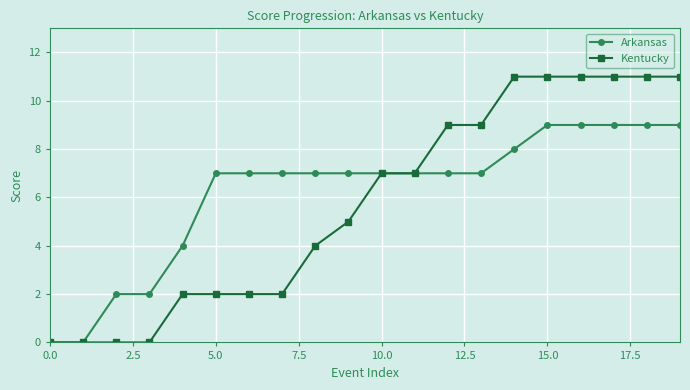

What is the value of the Kentucky point at the 19th from the left?

11